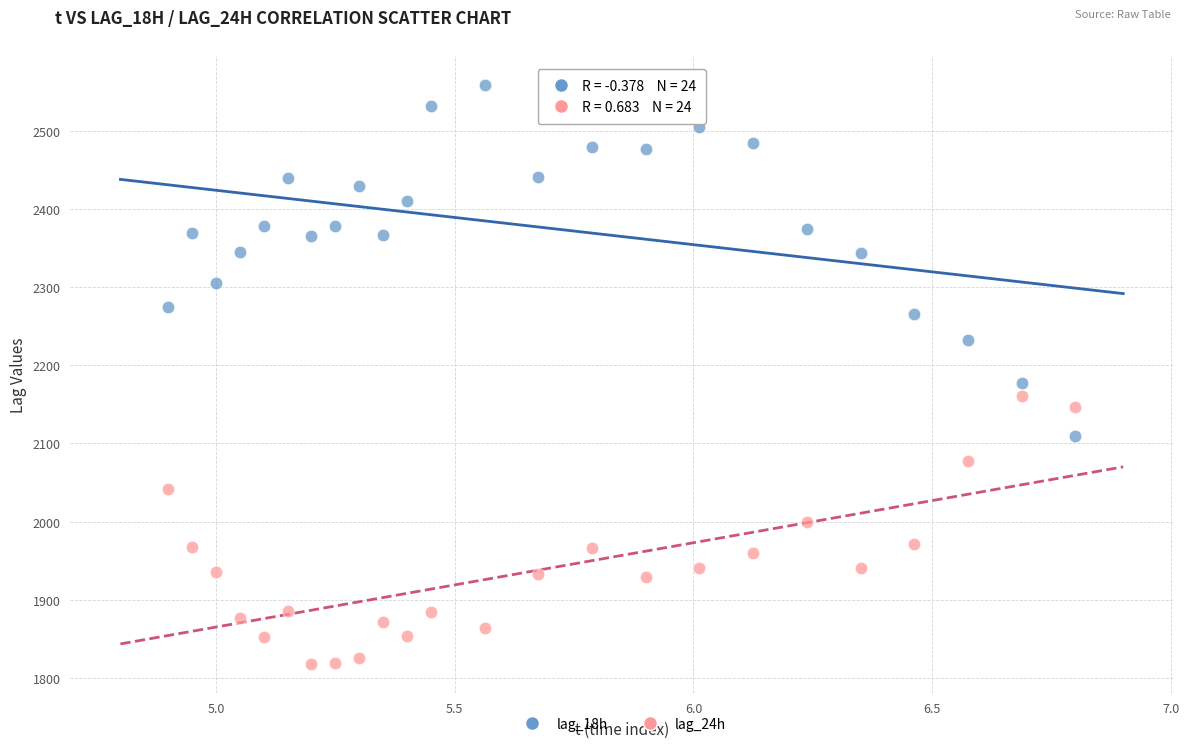

Across all data points, what is the range of Y values (max minus min)?

741